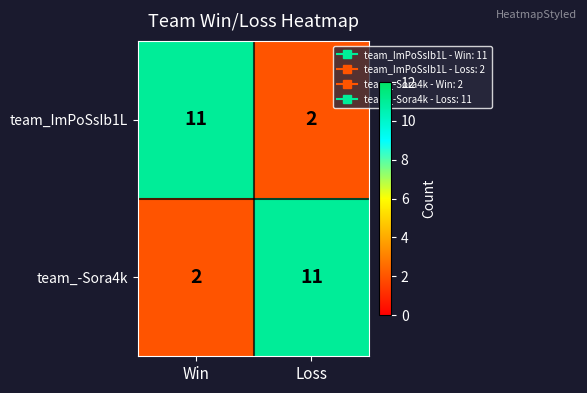

What is the smallest value displayed?

2